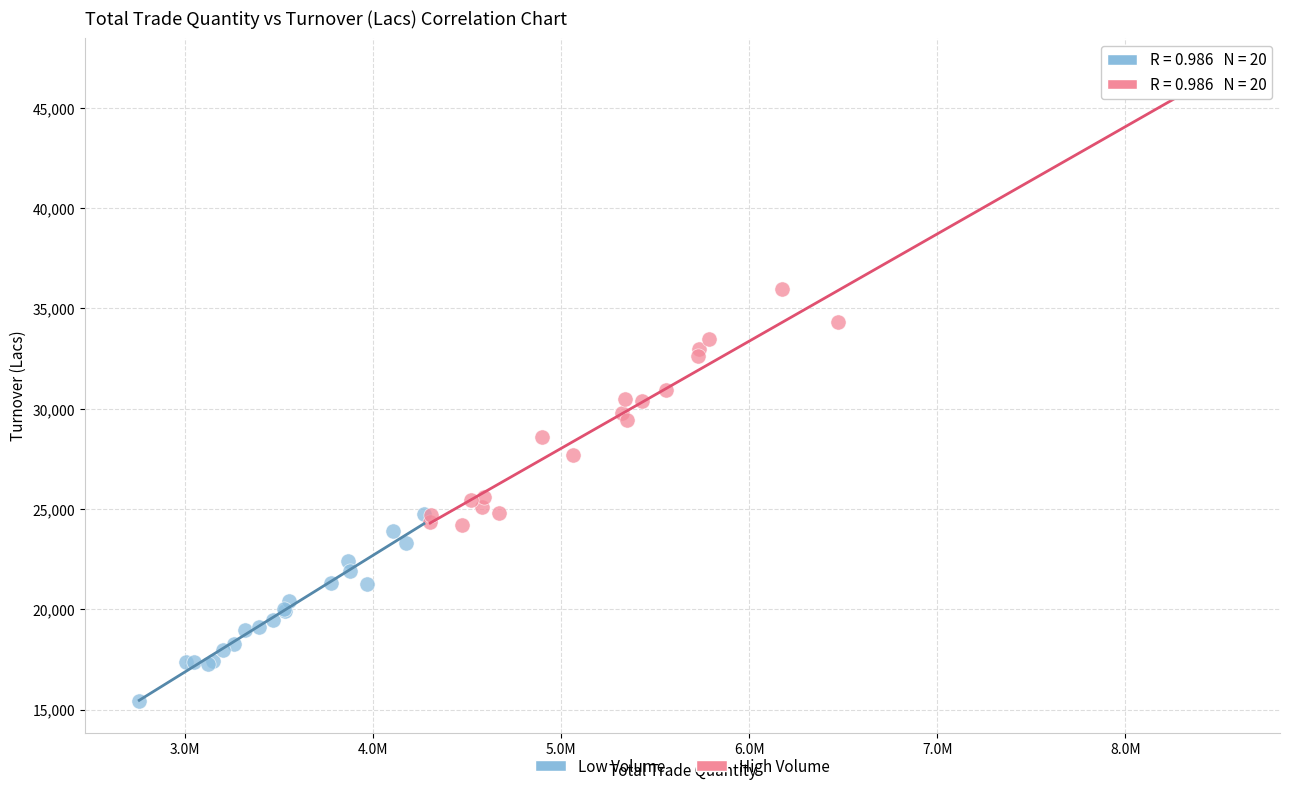

What are all the series names shown in the legend?

Low Volume, High Volume